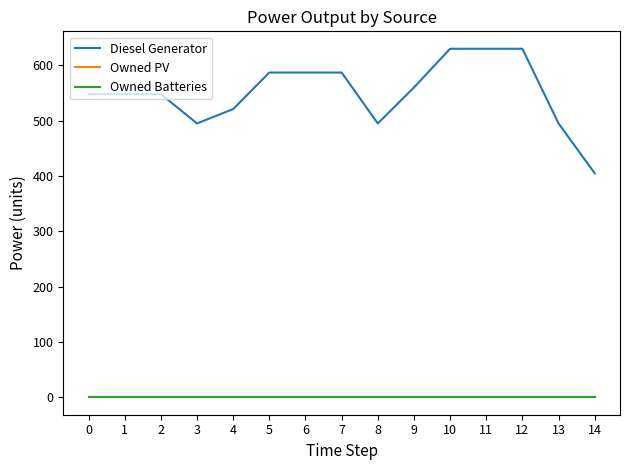

Is this an area chart (filled region under the line)?

No